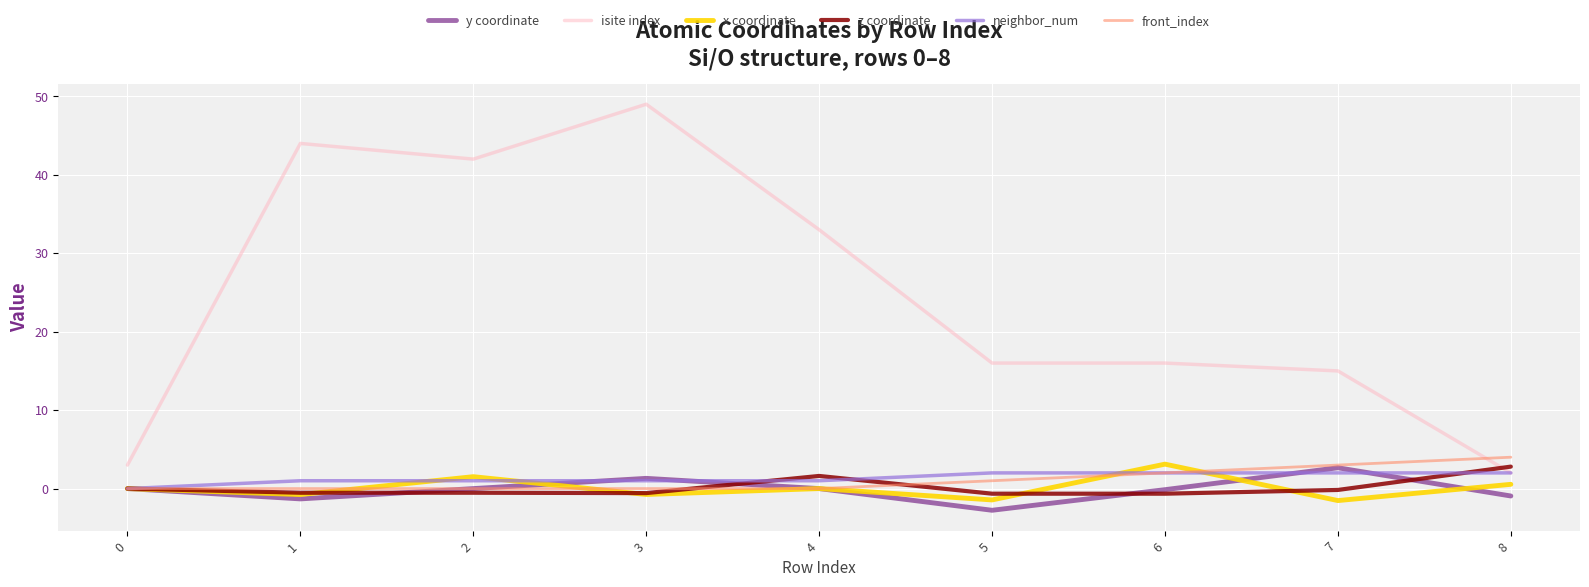

The front_index series shows 2.0 at 6. True or false?

True